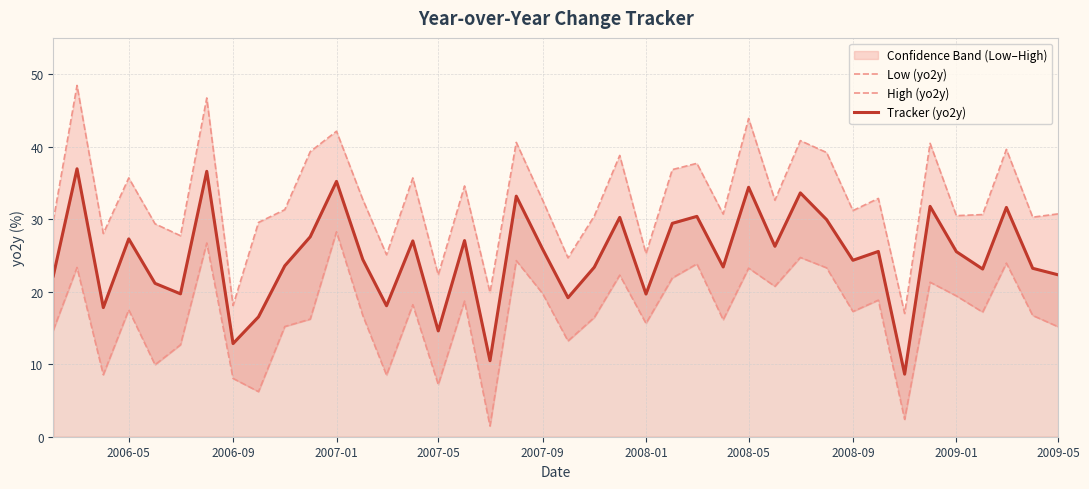

How many interior local valleys does the Low (yo2y) series have?

13